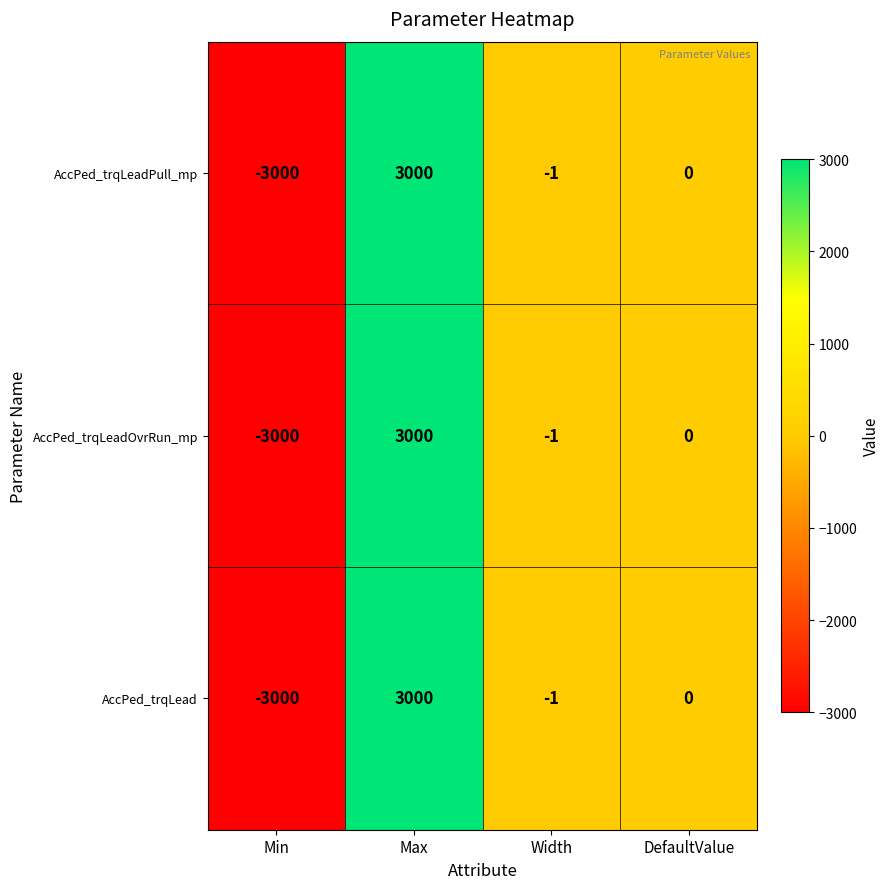

The AccPed_trqLeadPull_mp series shows 3000 at Max. True or false?

True